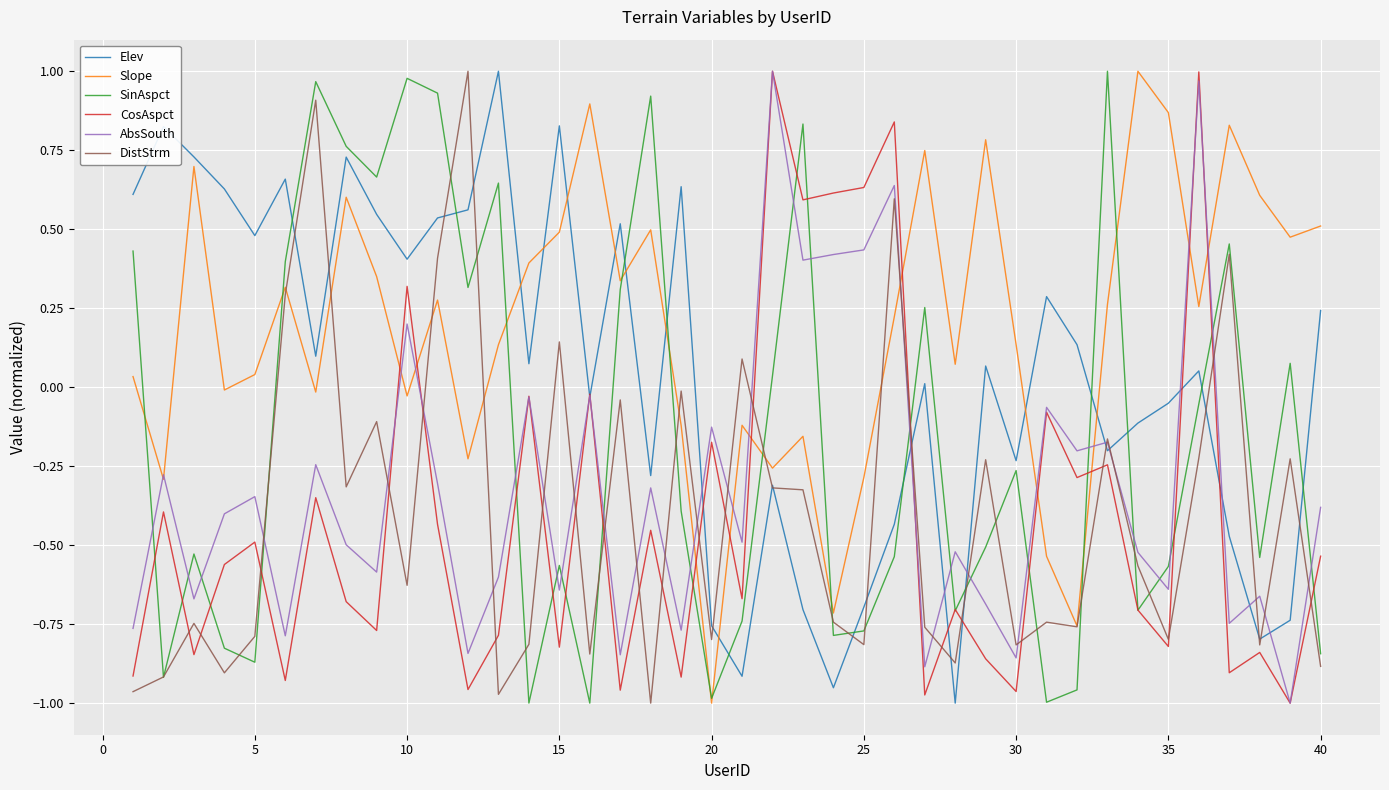

What is the sum of all Elev values?

2.0